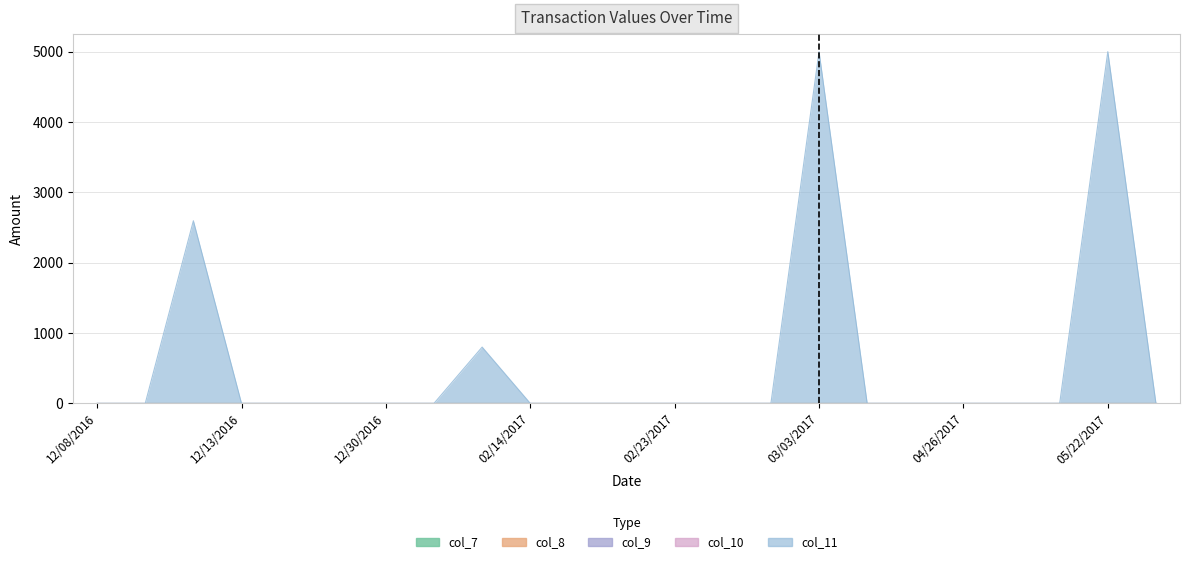

Does the chart display data point markers on the line(s)?

No